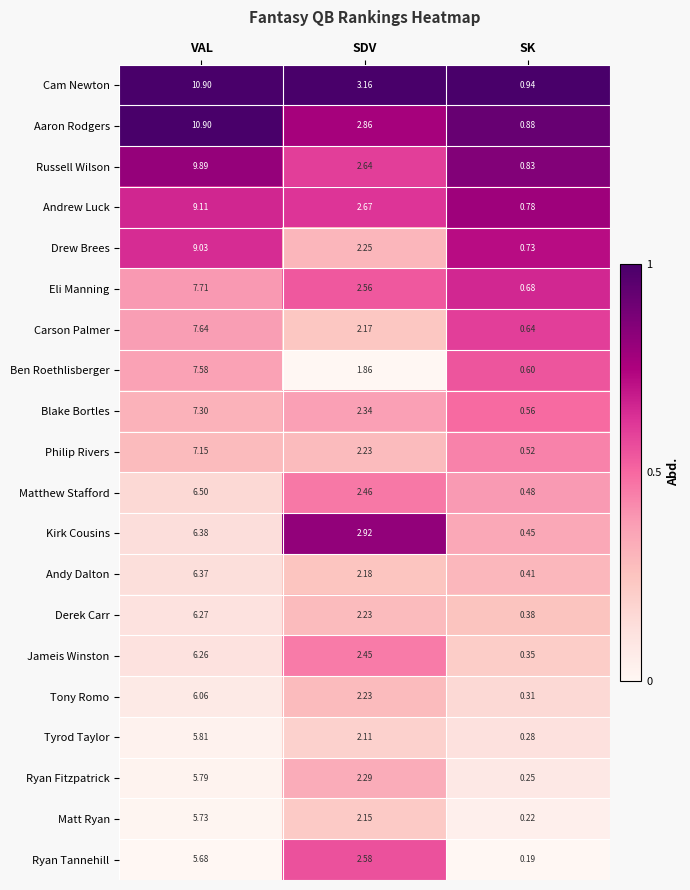

At which label does Tony Romo reach its peak?

VAL